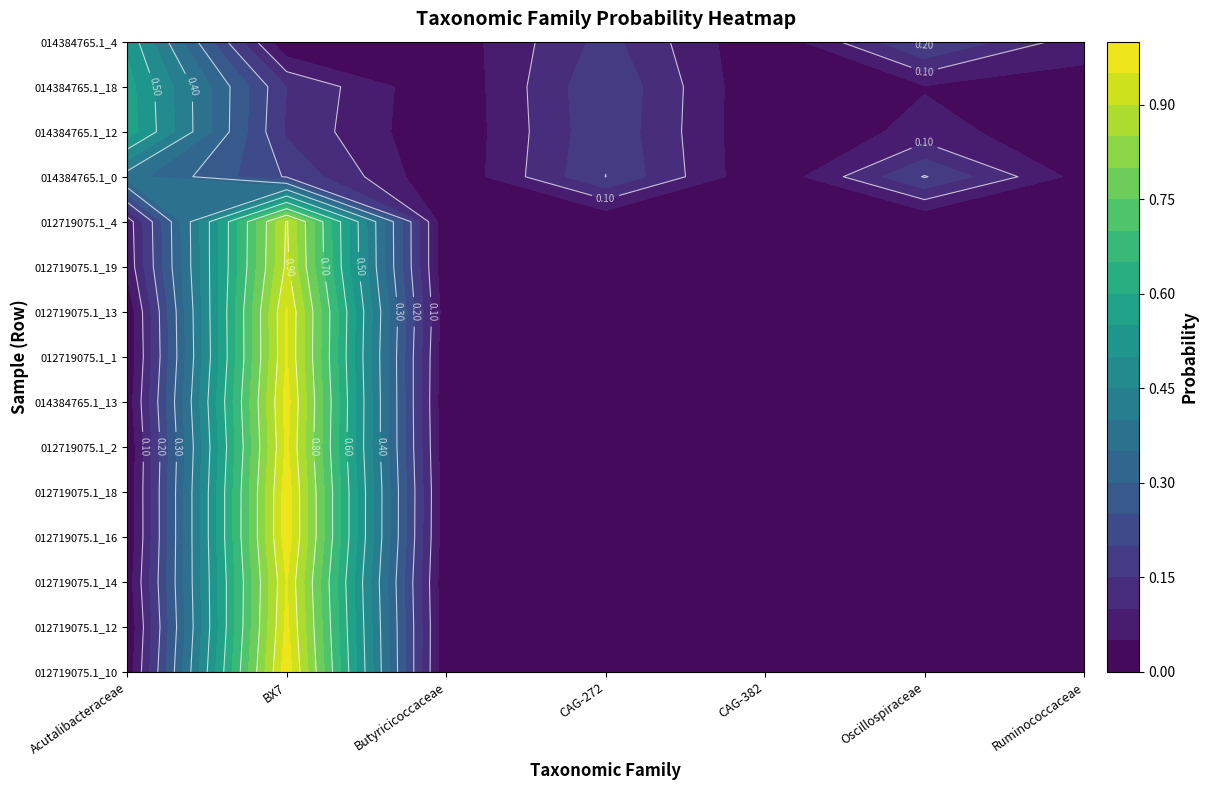

Which series has the widest spread of values?

GB_GCA_012719075.1_10.fasta